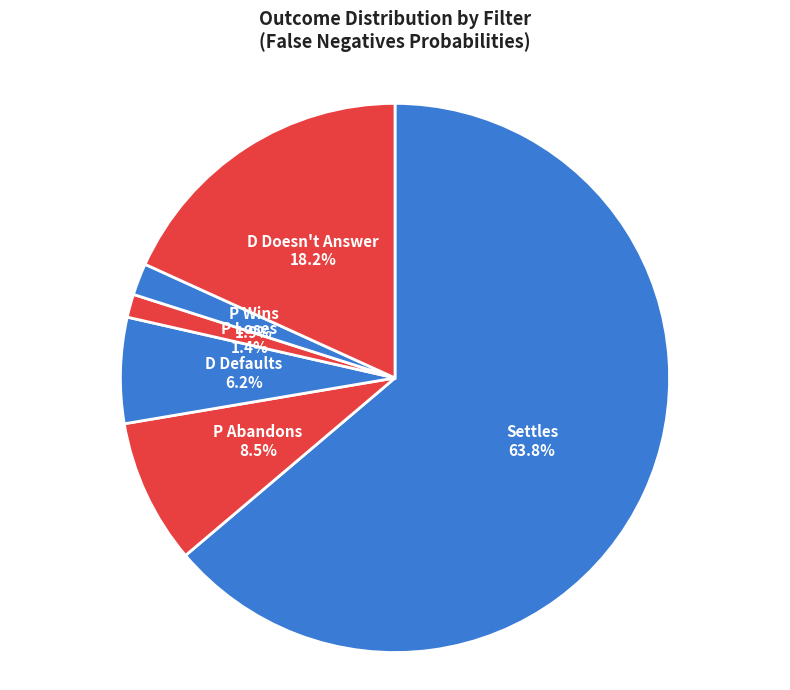

How many slices are in this pie chart?

6